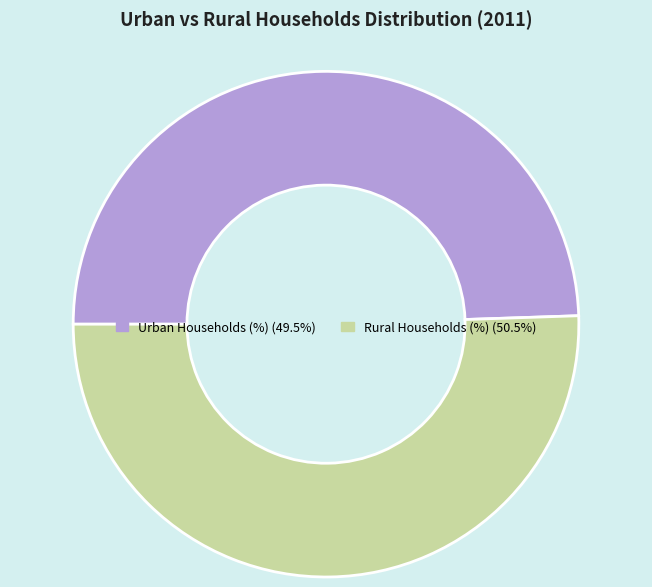

Count the number of slices in the pie.

2